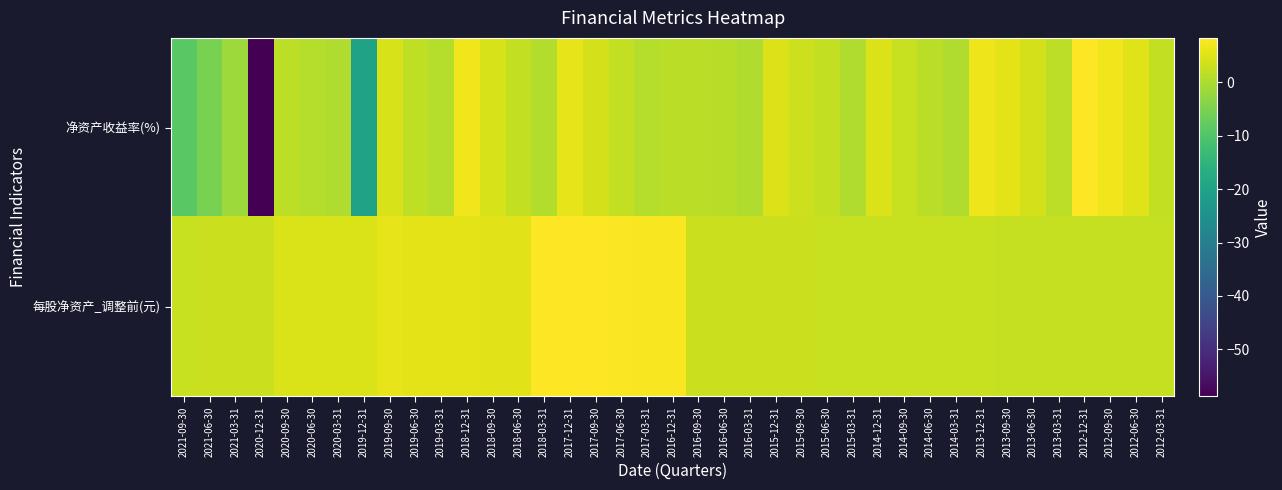

Which series has the largest total across all categories?

每股净资产_调整前(元)